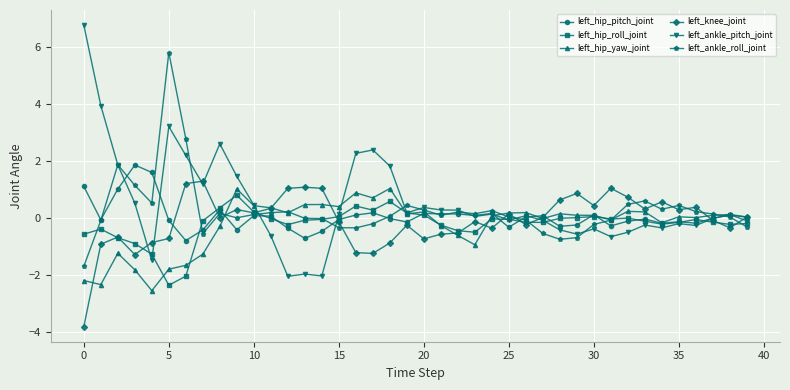

What is the smallest value displayed?

-3.8